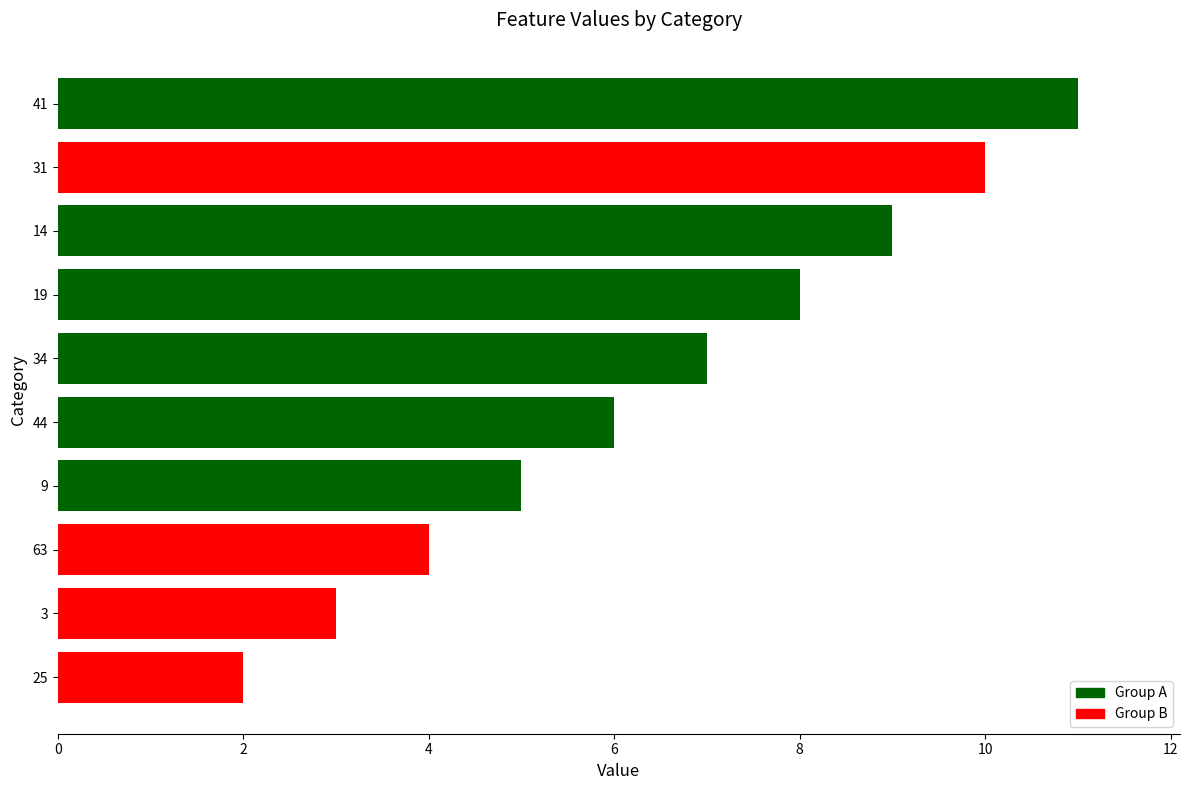

List the labels in order of value, smallest first.

25, 3, 63, 9, 44, 34, 19, 14, 31, 41